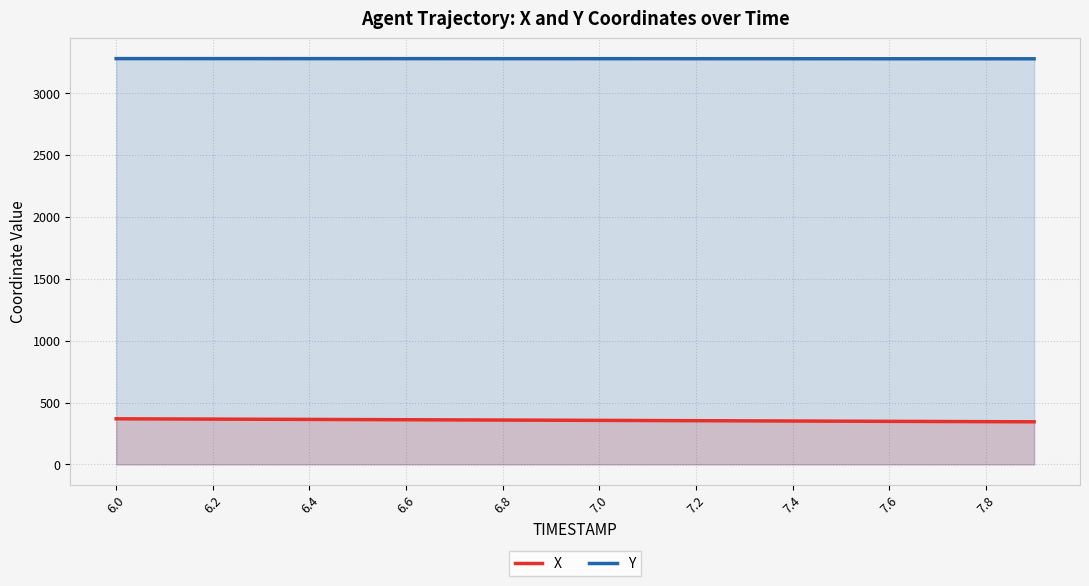

What is the total value across all series at 6.0?

3645.9